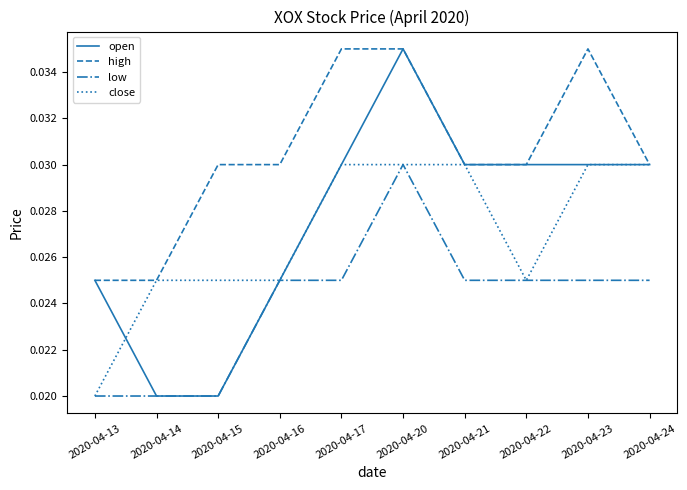

Where is close nearest to the value 0?

2020-04-13